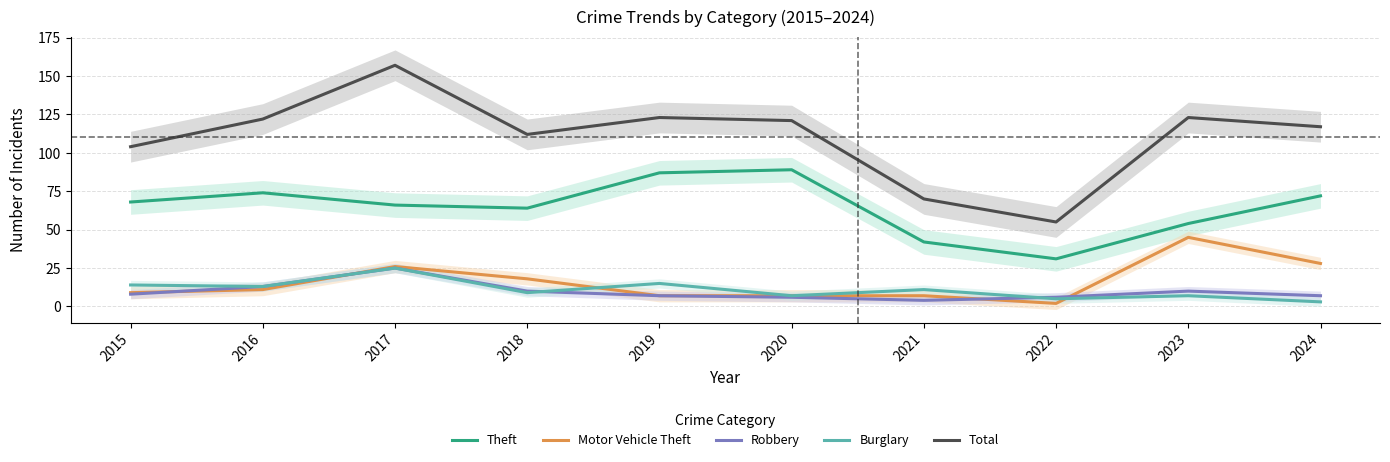

What is the lowest value of the Robbery series?

4